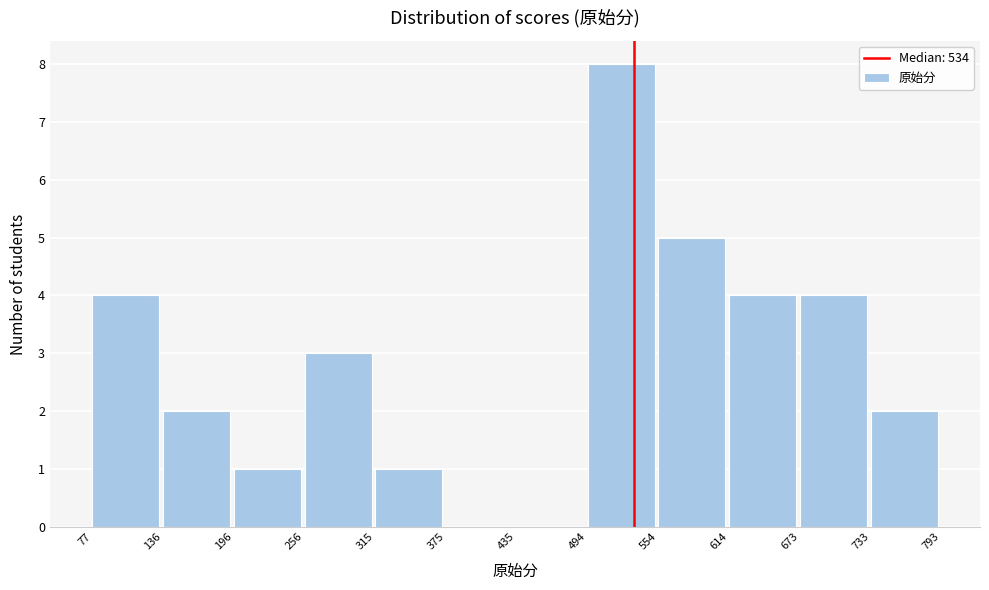

How tall is the bar that spans 315 to 375 on the x-axis? The values are not printed on the chart, so give them approximately, as read against the axis.

1